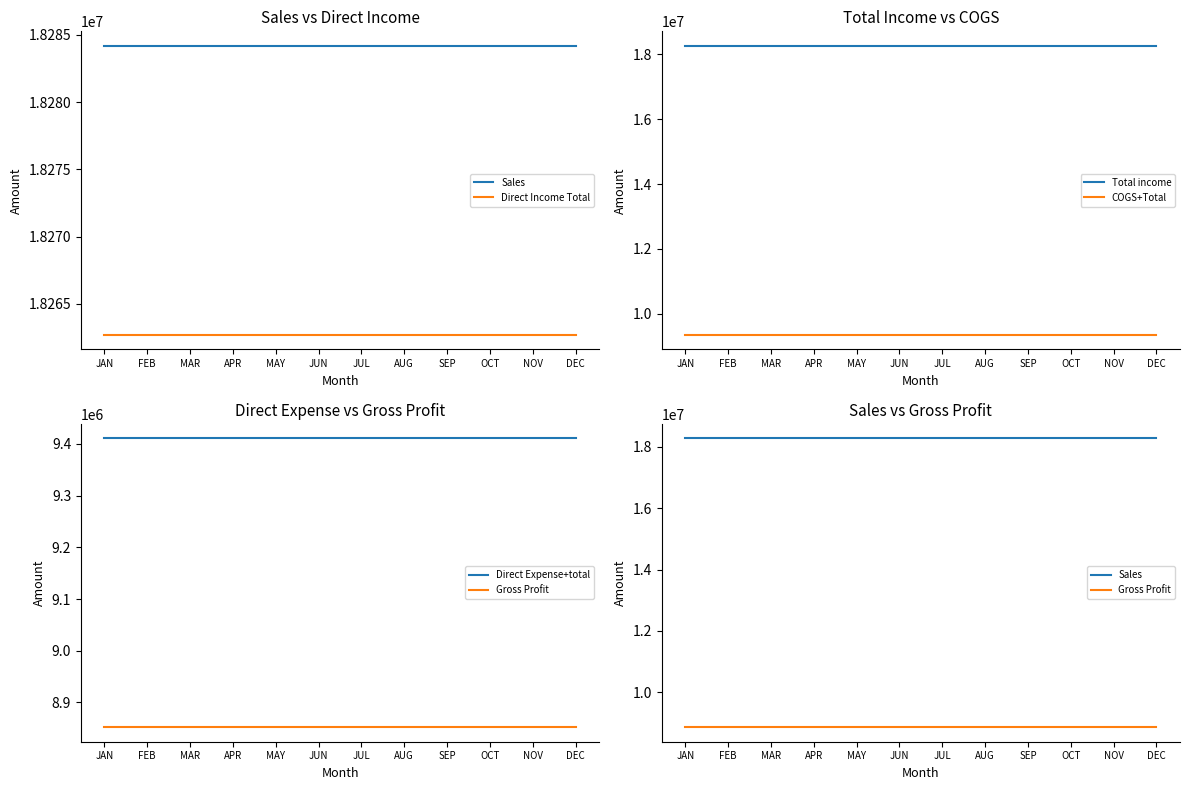

At which category is the sum across all series the highest?

JAN